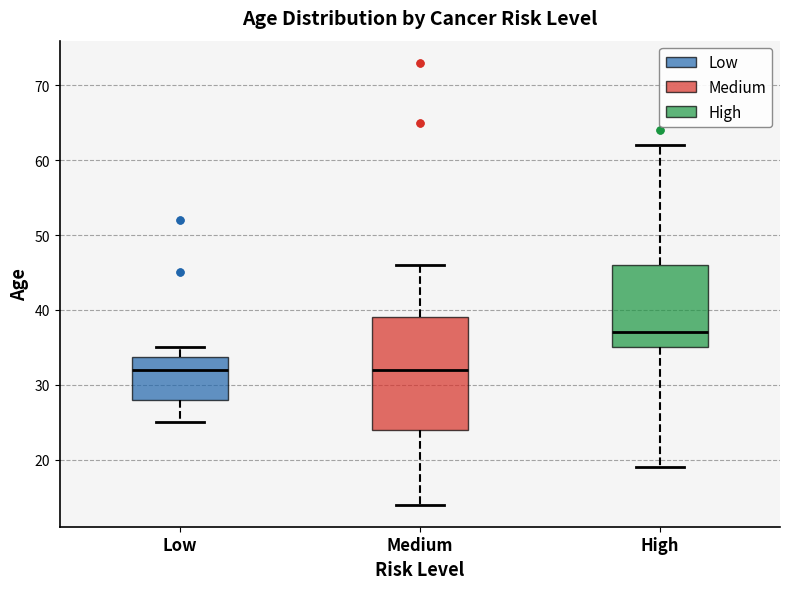

Reading left to right, transcribe this box plot: for each box, give where its median line is, the range the box spans, and where its two whiskers end, as read against the y-axis. The values are not printed on the chart, so give them approximately, as read against the axis.

Low: median 32, box 28 to 34, whiskers 25 to 35
Medium: median 32, box 24 to 39, whiskers 14 to 46
High: median 37, box 35 to 46, whiskers 19 to 62